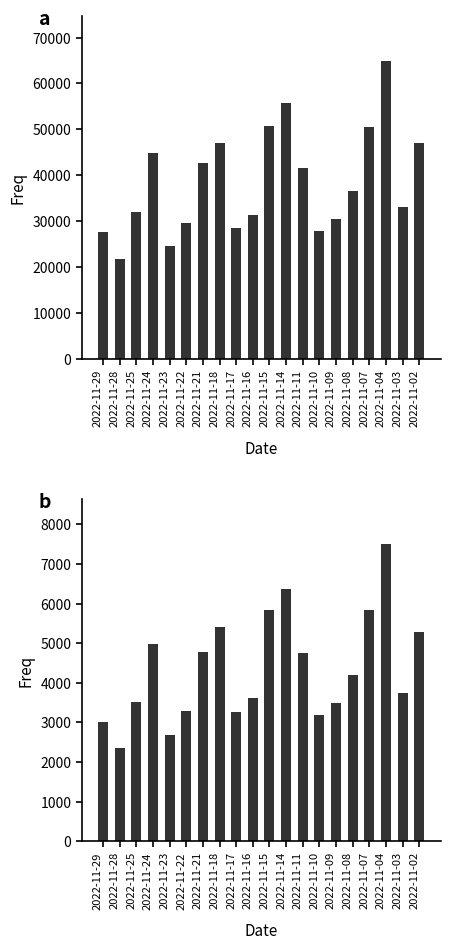

Reading left to right, what are all the values shown in this chart?

volume: 2022-11-29=27632	2022-11-28=21825	2022-11-25=31952	2022-11-24=44856	2022-11-23=24459	2022-11-22=29608	2022-11-21=42670	2022-11-18=46919	2022-11-17=28434	2022-11-16=31340	2022-11-15=50749	2022-11-14=55734	2022-11-11=41478	2022-11-10=27882	2022-11-09=30435	2022-11-08=36644	2022-11-07=50446	2022-11-04=64882	2022-11-03=32979	2022-11-02=47032
t_volume: 2022-11-29=3018	2022-11-28=2350	2022-11-25=3519	2022-11-24=4992	2022-11-23=2680	2022-11-22=3298	2022-11-21=4767	2022-11-18=5418	2022-11-17=3255	2022-11-16=3616	2022-11-15=5849	2022-11-14=6377	2022-11-11=4742	2022-11-10=3190	2022-11-09=3498	2022-11-08=4195	2022-11-07=5835	2022-11-04=7512	2022-11-03=3749	2022-11-02=5289